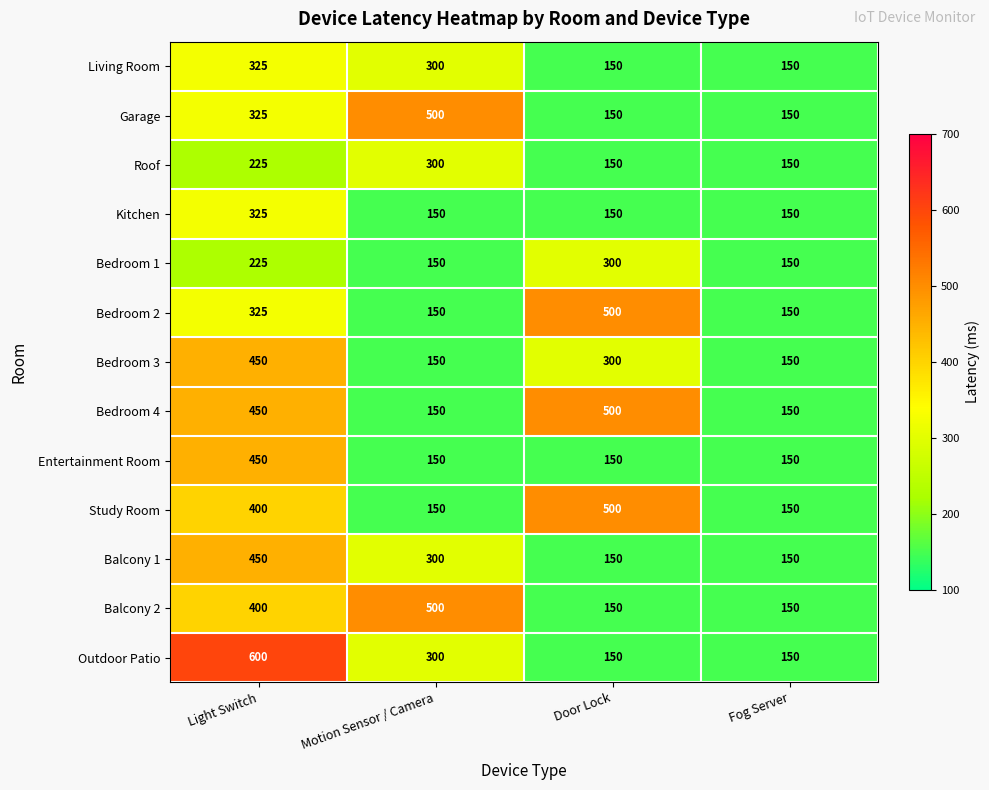

What value does the Bedroom 3 series have at Motion Sensor / Camera, to the nearest 5?

150